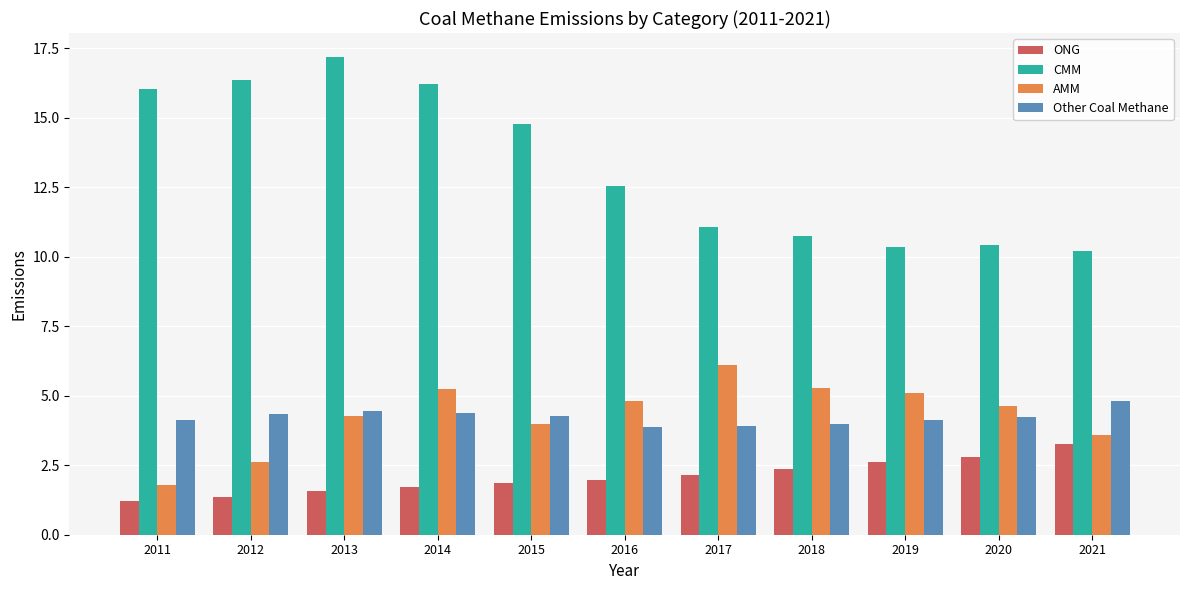

Is the value of CMM at 2020 greater than the value of AMM at 2011?

Yes